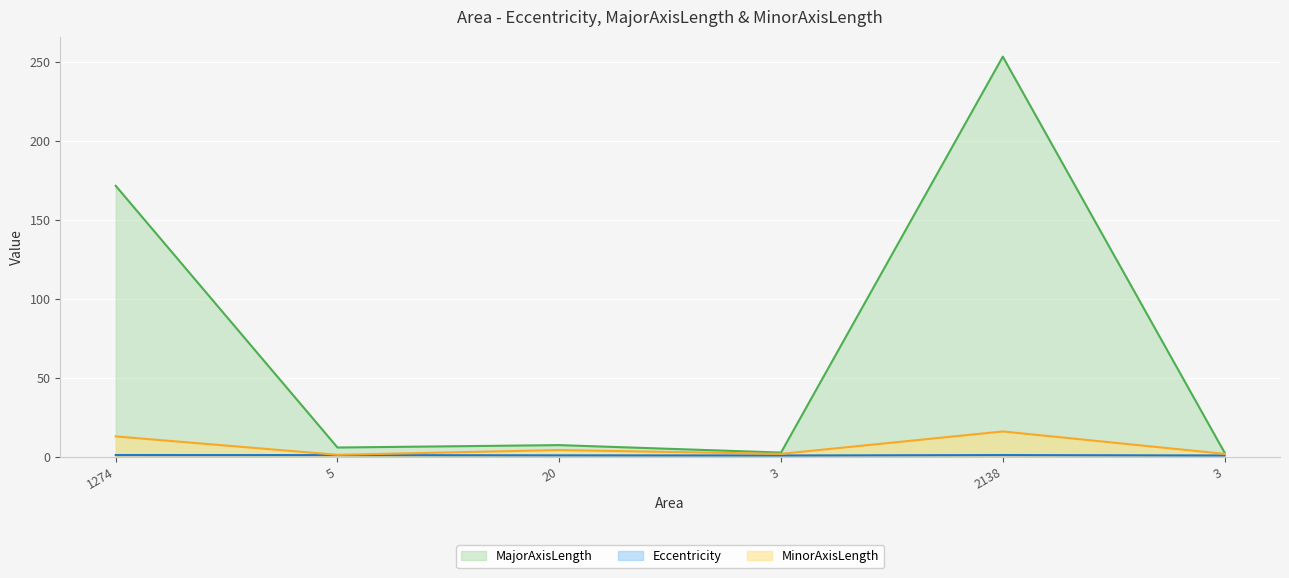

Does the chart display data point markers on the line(s)?

No